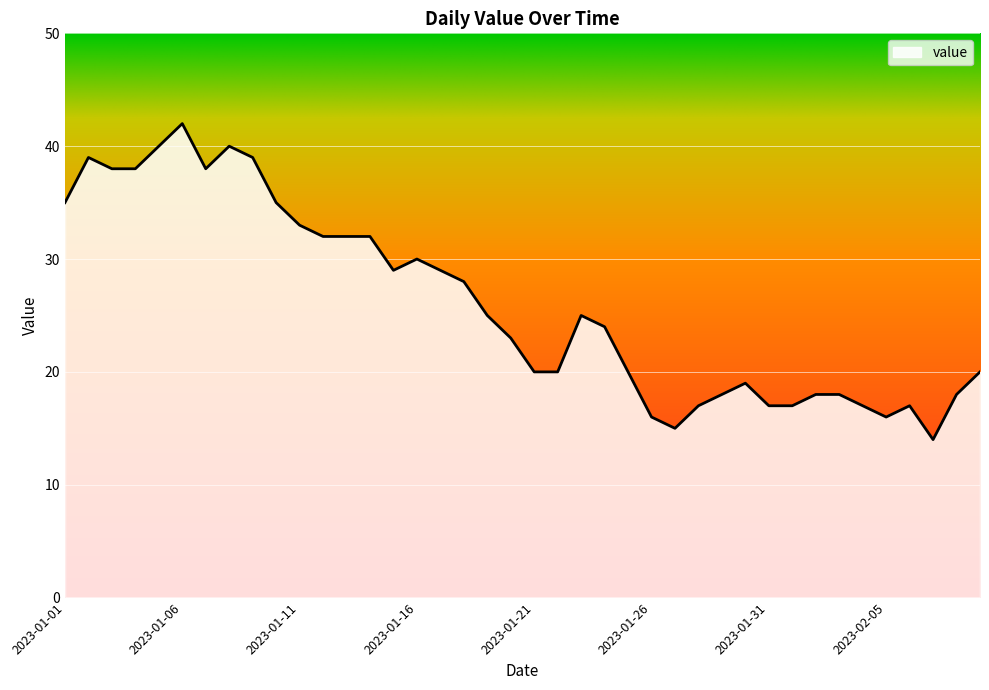

What is the smallest value displayed?

14